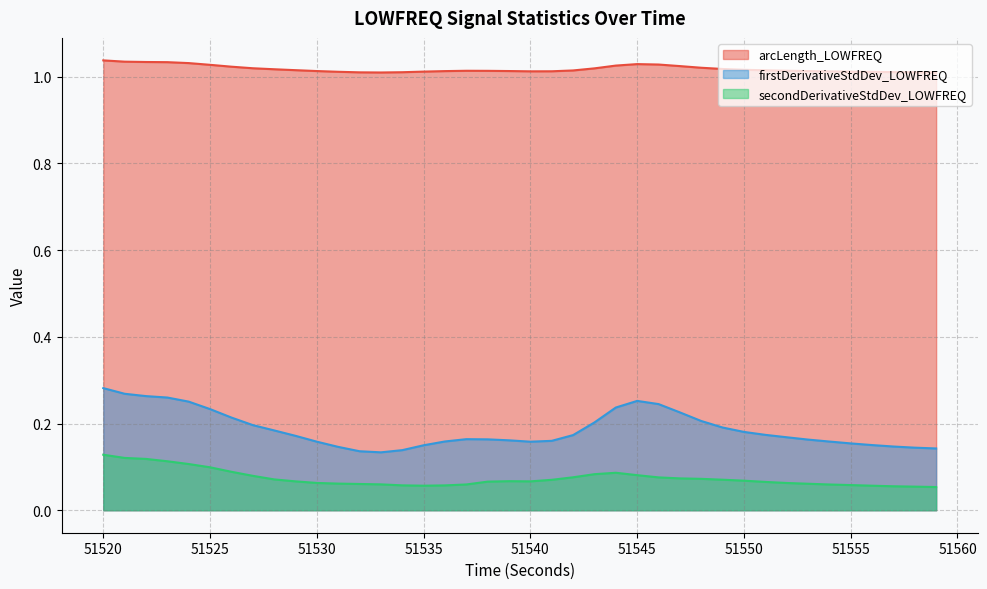

Which series has the largest total across all categories?

arcLength_LOWFREQ